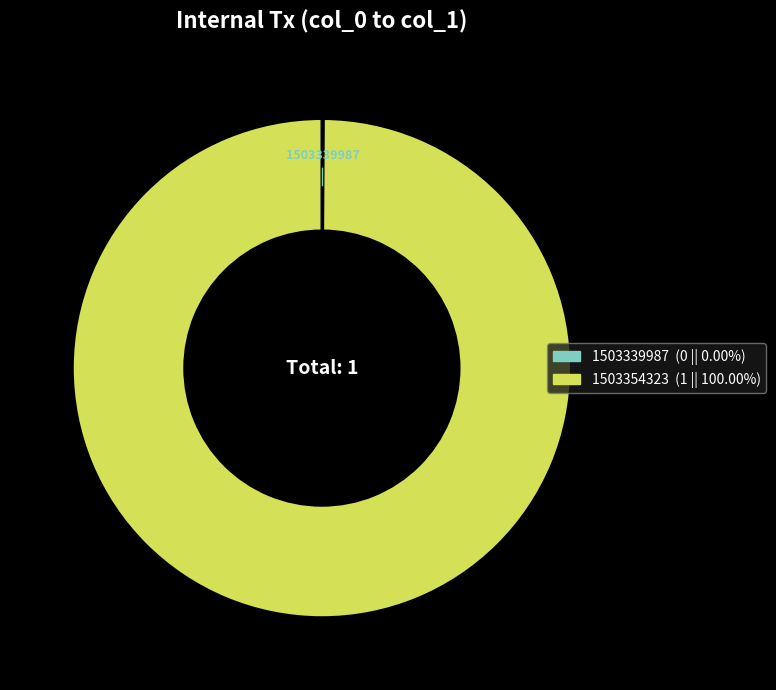

Is there any slice that represents more than half of the pie?

Yes